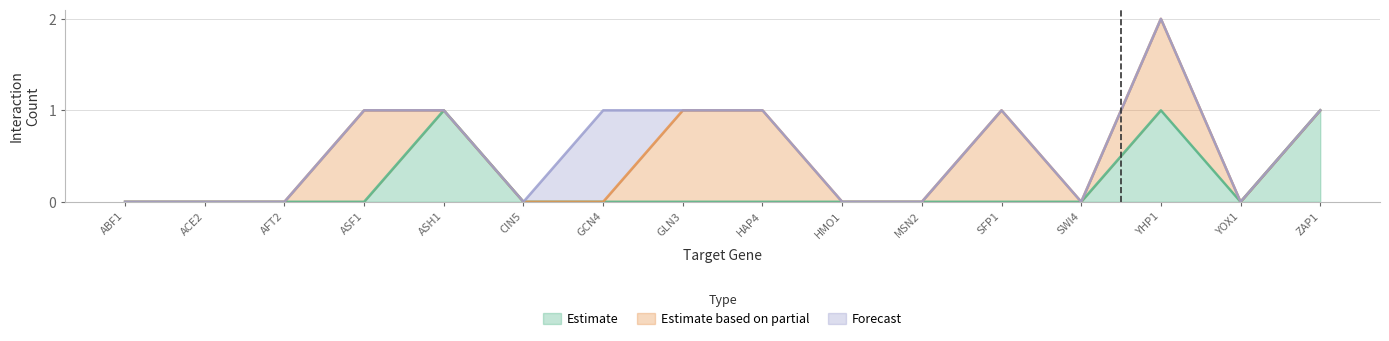

At which category is the sum across all series the highest?

YHP1